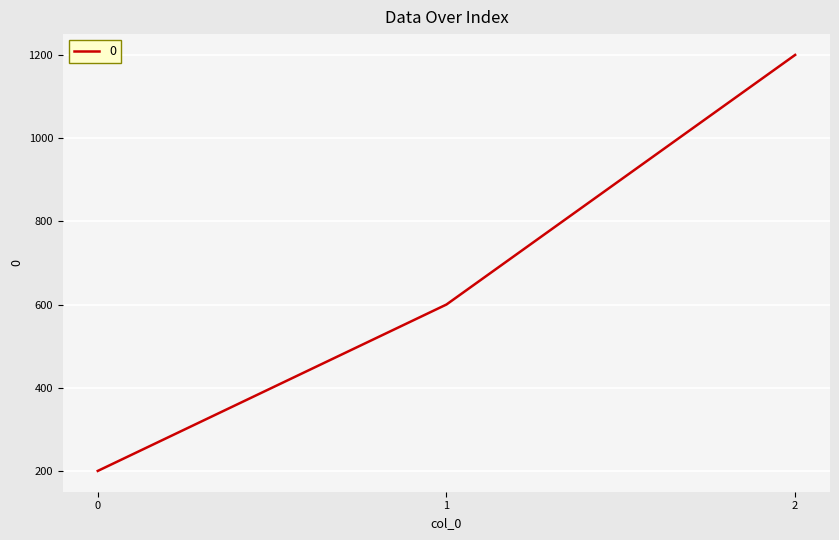

What is the difference between the second highest and minimum values?

400